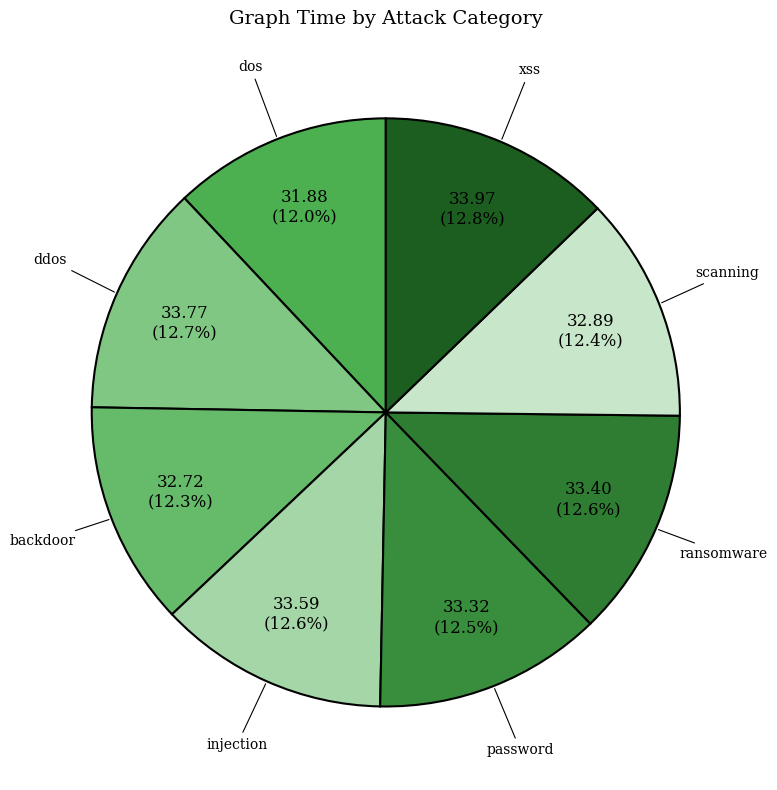

Is there a majority slice in this chart?

No